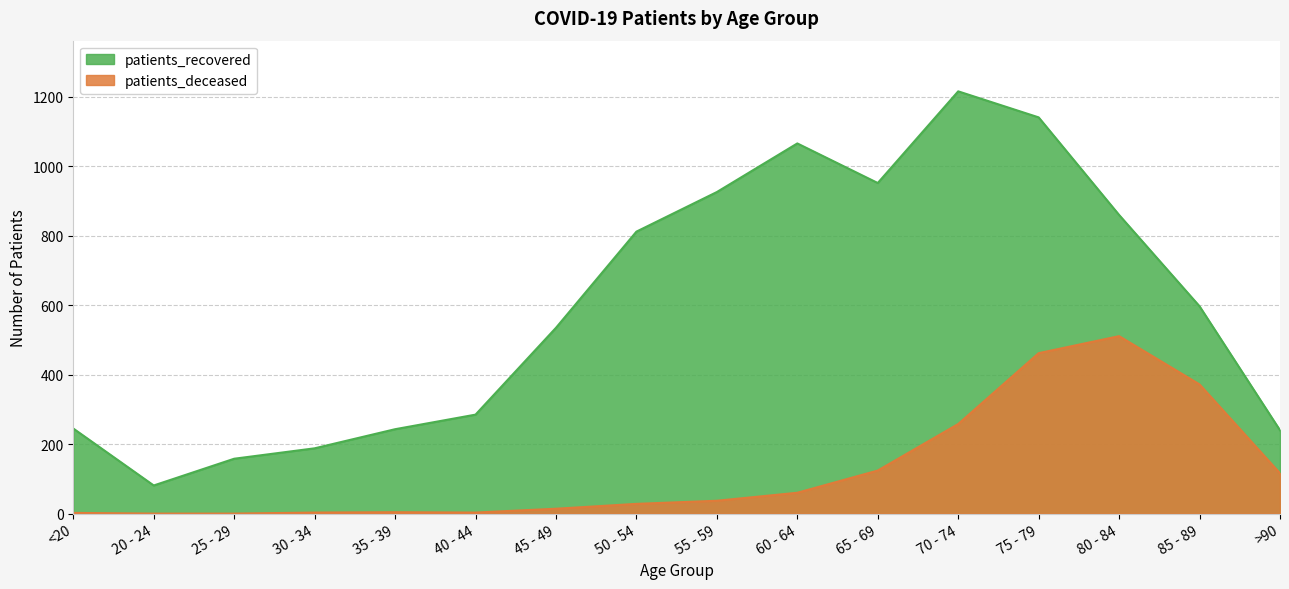

What is the sum of all patients_recovered values?

9545